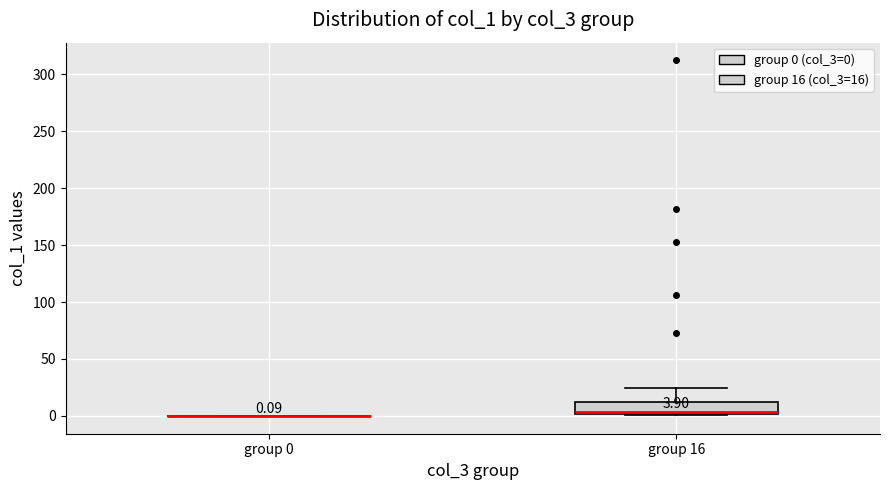

Which box is the tallest, from its lower edge to its upper edge?

group 16